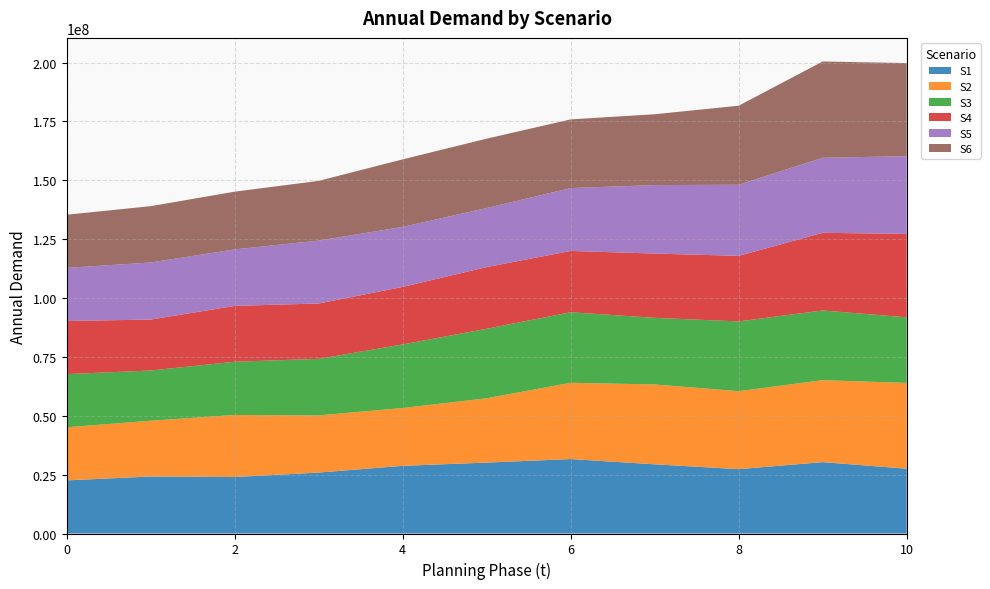

Reading right to left, extract all data points from this chart.

S1: 27519354	30312644	27329541	29378766	31611702	30117586	28735539	25881218	23968475	24196853	22561132
S2: 36421201	34803601	33112781	33914355	32382043	27314730	24547880	24269882	26375068	23687011	22561132
S3: 27862925	29610991	29620905	28295242	29960797	29510020	27010381	24018196	22602676	21336065	22561132
S4: 35422686	32970311	27843534	27293006	26032748	26199543	24425789	23512661	23709724	21632577	22561132
S5: 33014691	31859368	30192522	29078509	26700194	25075748	25478270	26705148	23988361	24236351	22561132
S6: 39527392	40890754	33569617	30079172	29170820	29456479	28680503	25359345	24517678	23914623	22561132